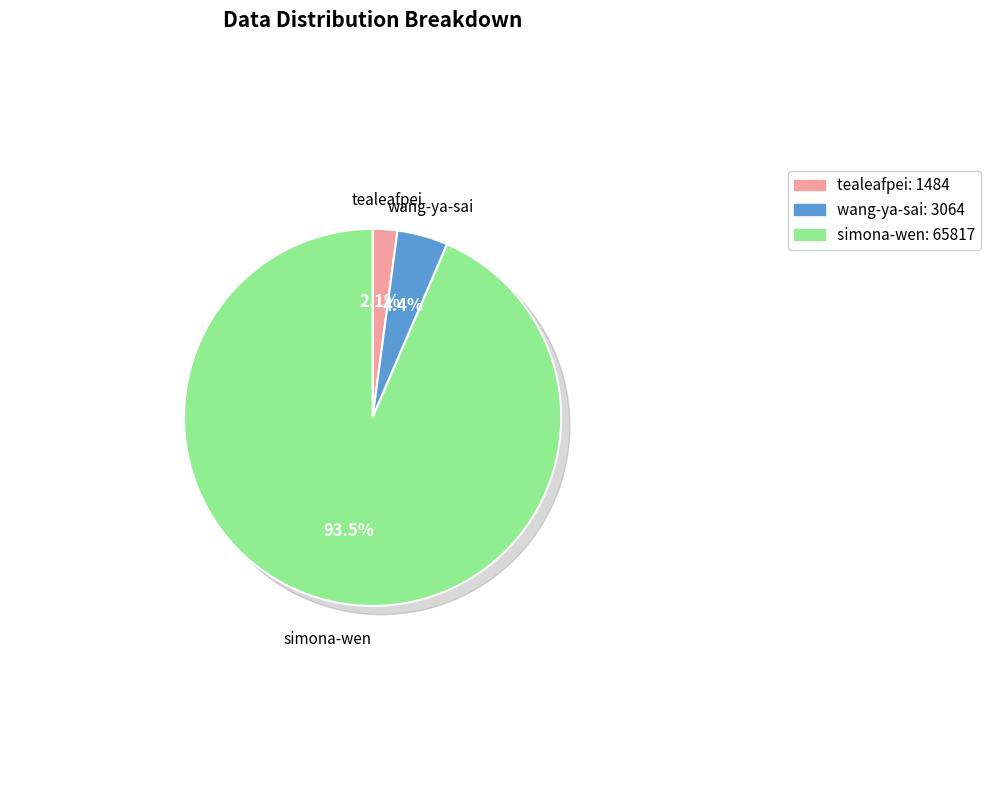

Which slice is the smallest?

tealeafpei